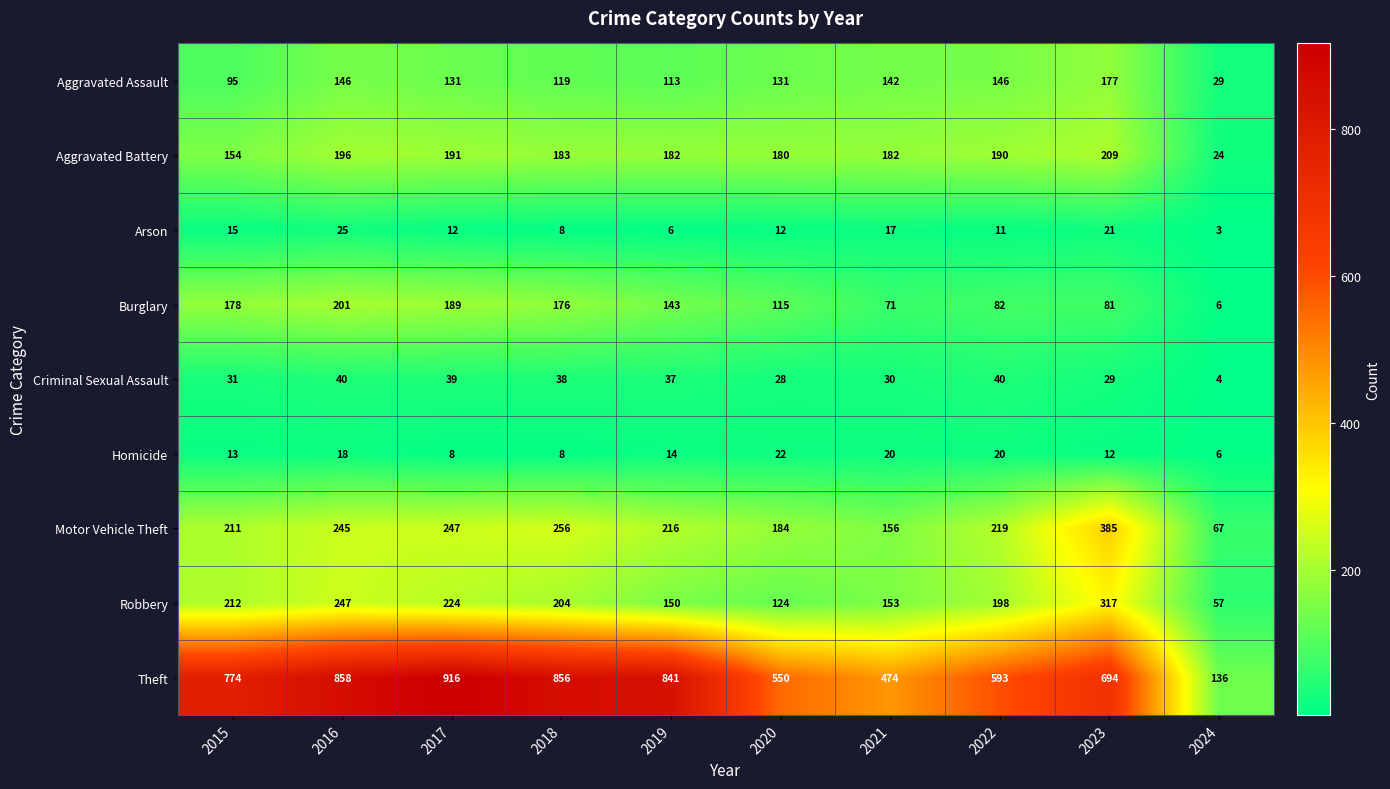

What is the difference between the highest and lowest values at 2020?

538